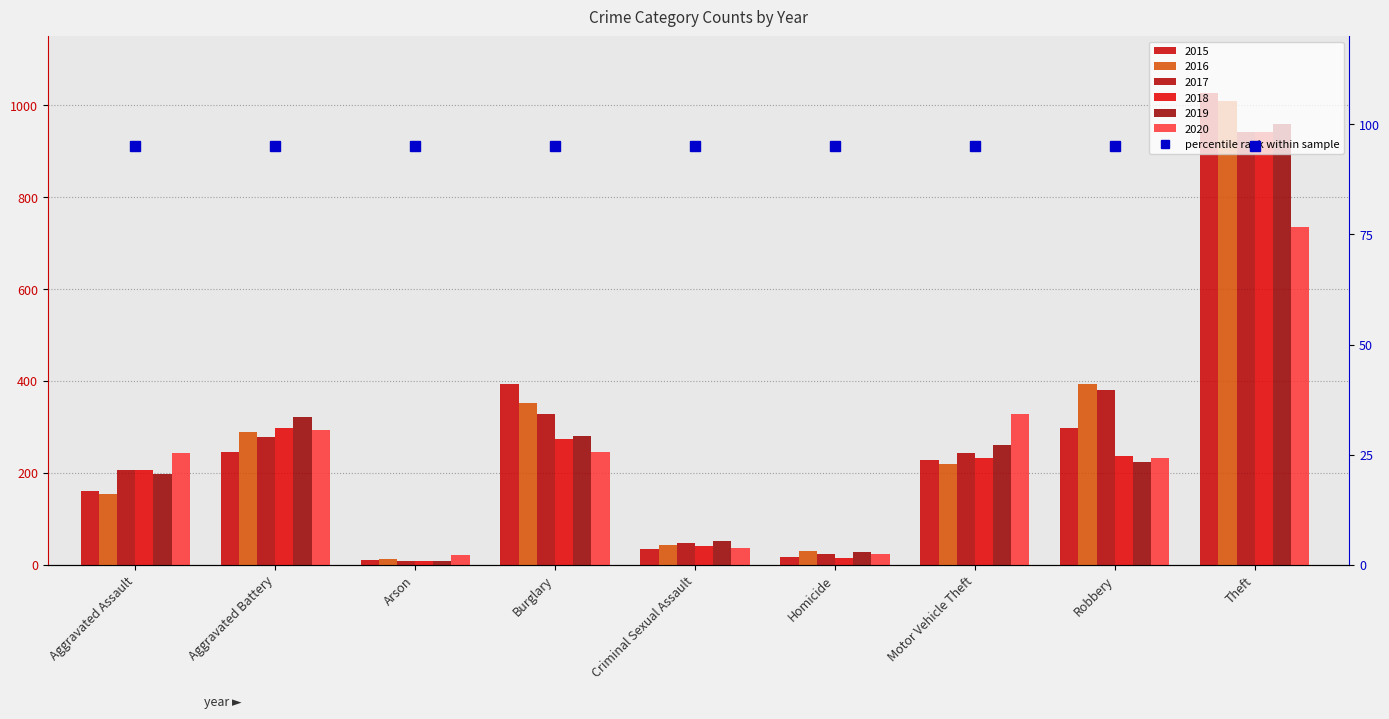

What is the total value across all series at Robbery?

1766